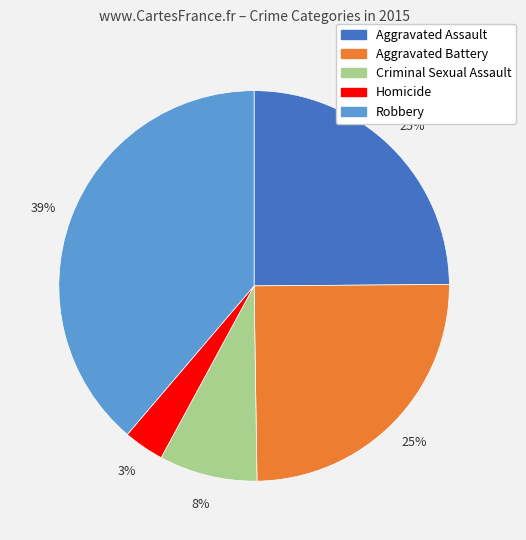

Which has a higher value, Aggravated Assault or Criminal Sexual Assault?

Aggravated Assault